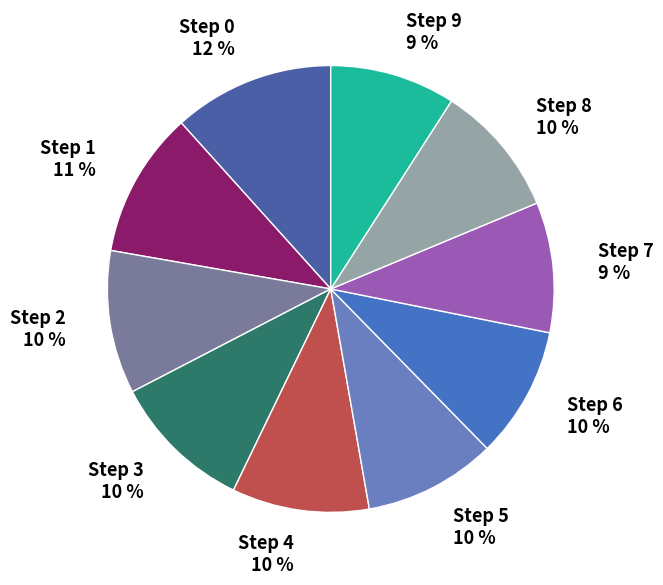

How many slices are in this pie chart?

10